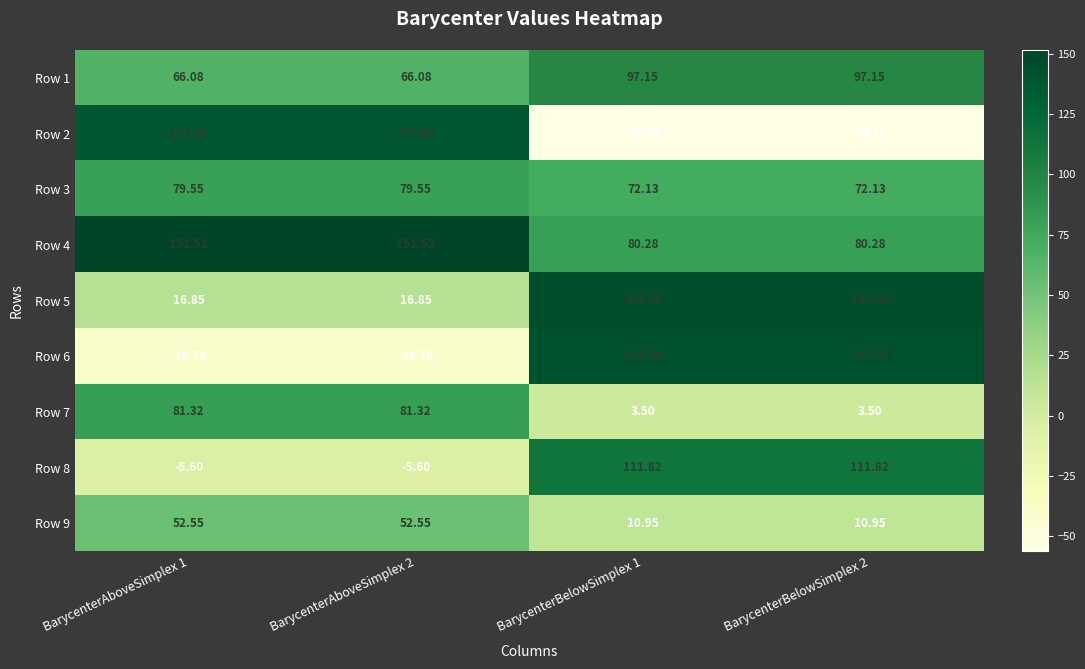

Which series has the largest range (max minus min)?

Row 2